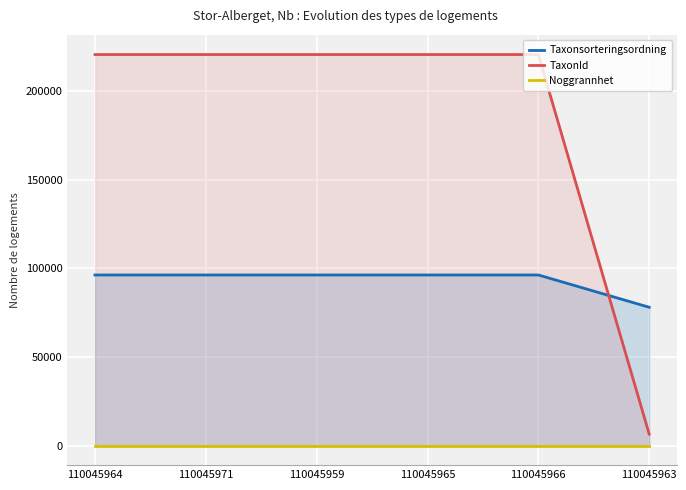

Rank the series by their maximum value, from highest to lowest.

TaxonId, Taxonsorteringsordning, Noggrannhet